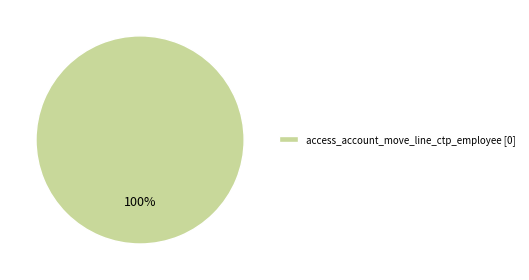

Is there a majority slice in this chart?

Yes